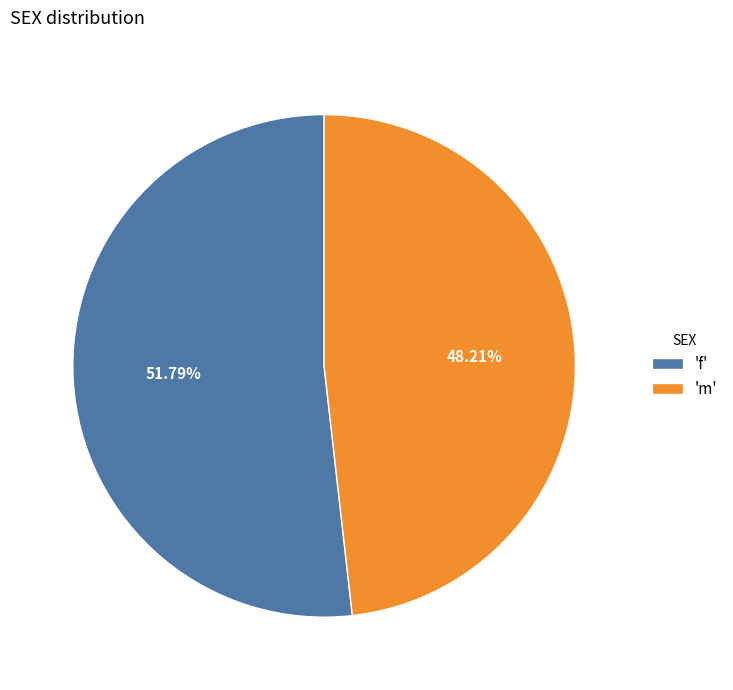

Is 'f' the majority of the pie?

Yes